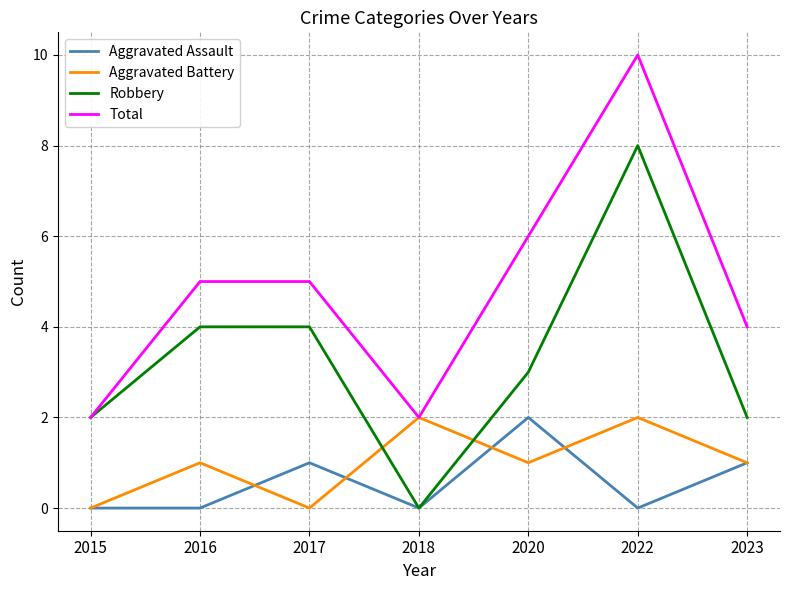

The value of Aggravated Assault at 2016 is 1. True or false?

False